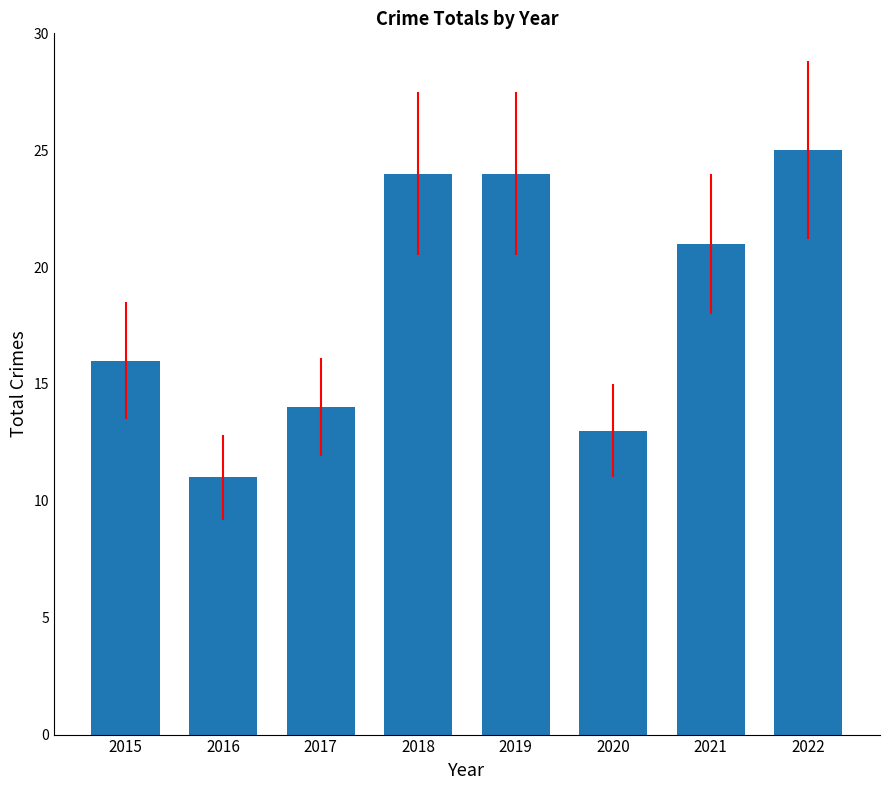

Which category has the highest value across all series?

2022